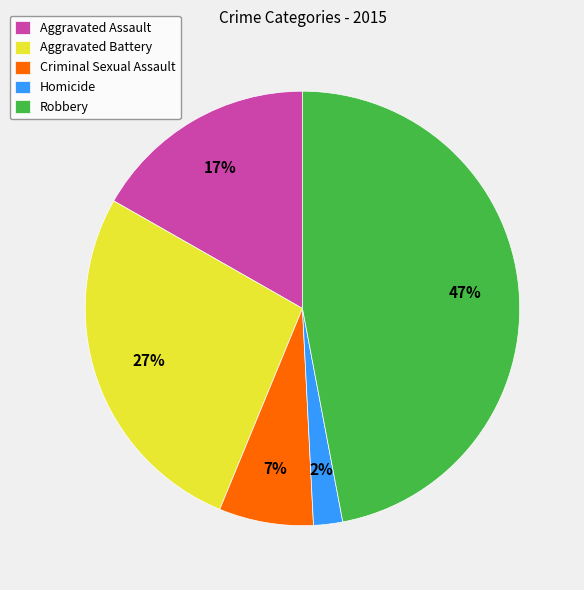

To the nearest percent, what portion does Robbery represent?

47%